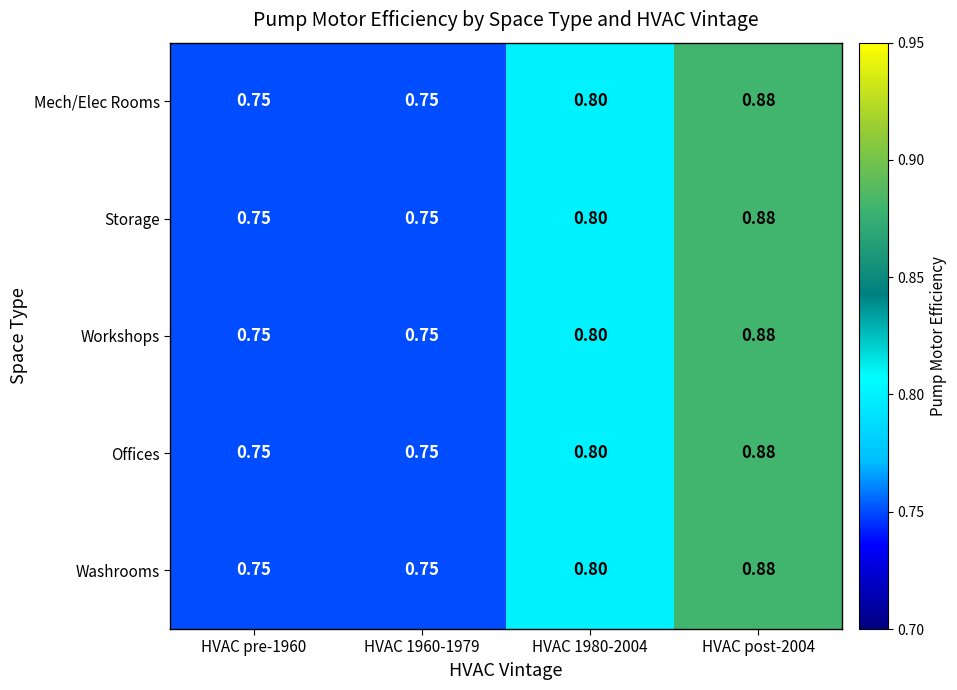

Is the value of Mech/Elec Rooms at HVAC 1960-1979 greater than the value of Washrooms at HVAC post-2004?

No